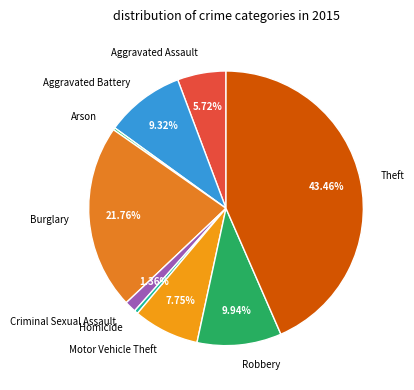

Is it true that Robbery is 10% of the pie?

True